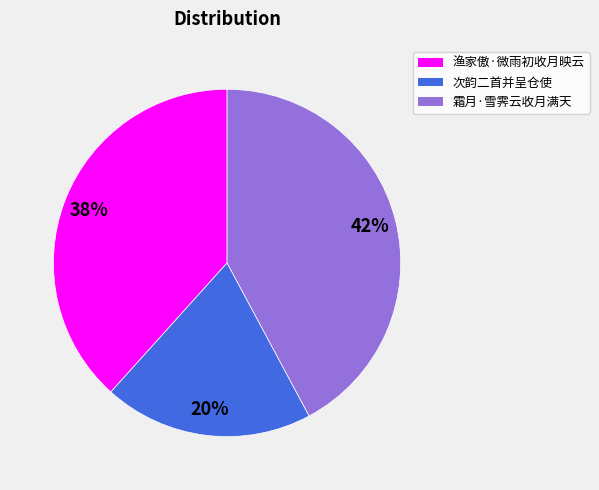

How many slices are in this pie chart?

3